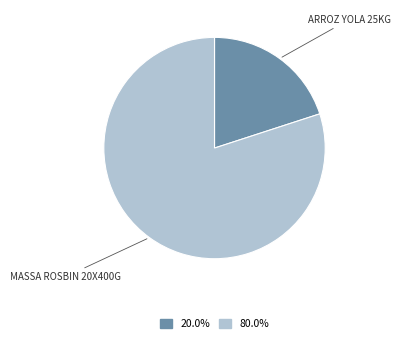

True or false: ARROZ YOLA 25KG accounts for 20% of the total.

True